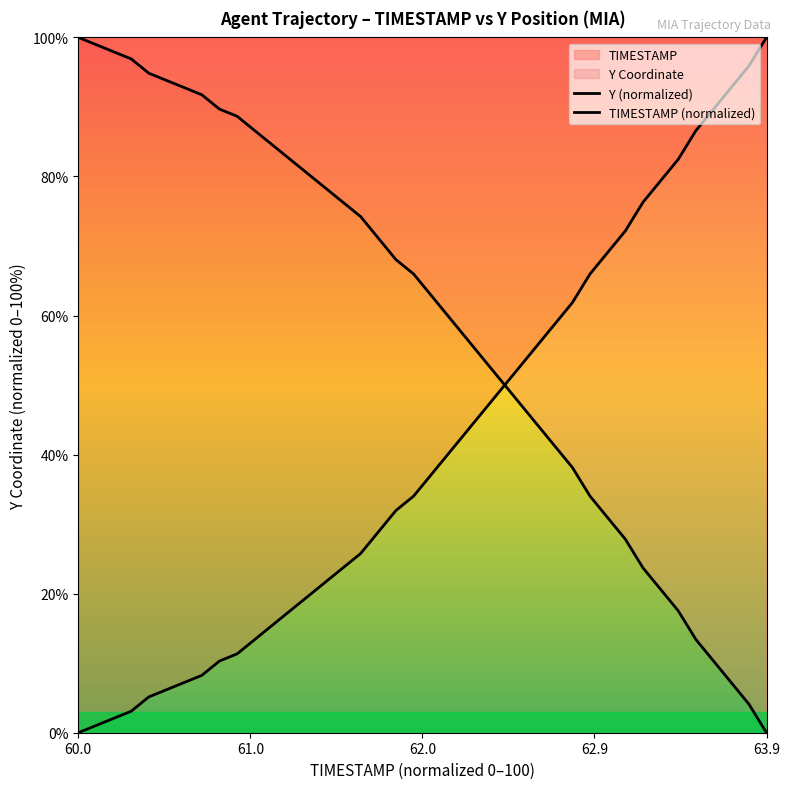

How many lines are shown in the chart?

2